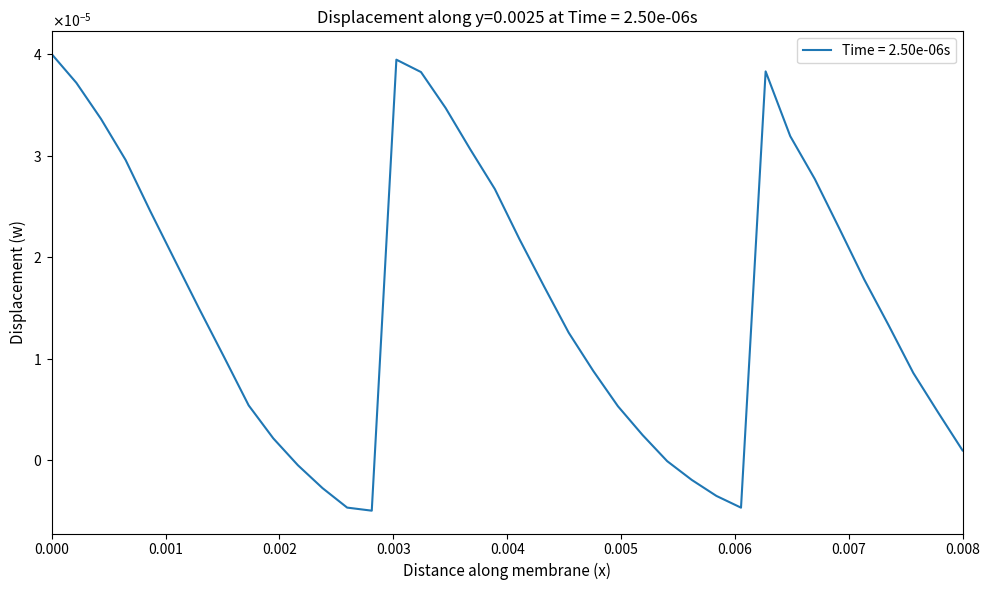

Does the chart display data point markers on the line(s)?

No